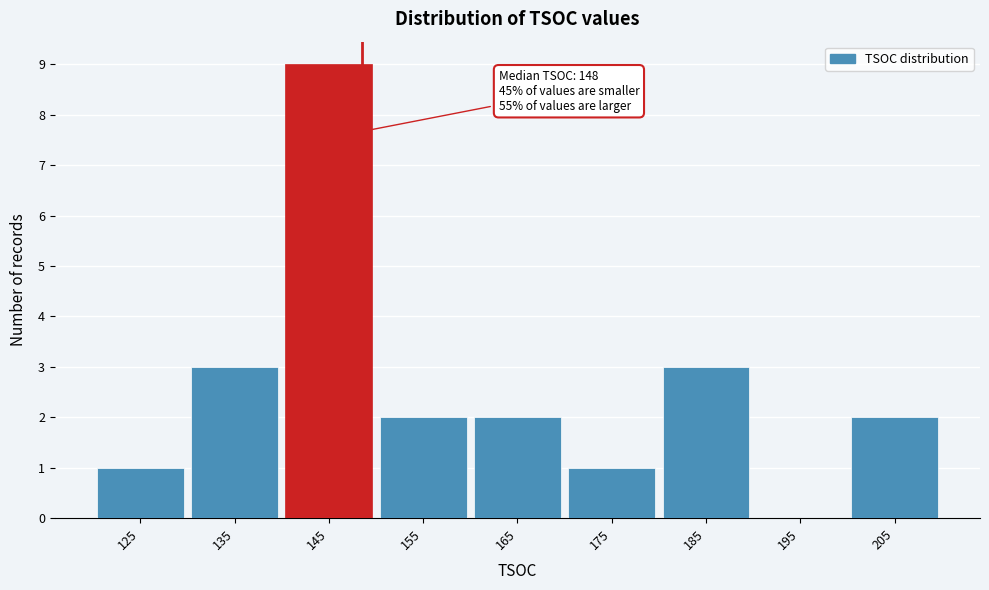

Which range on the x-axis has the tallest bar?

140 to 150